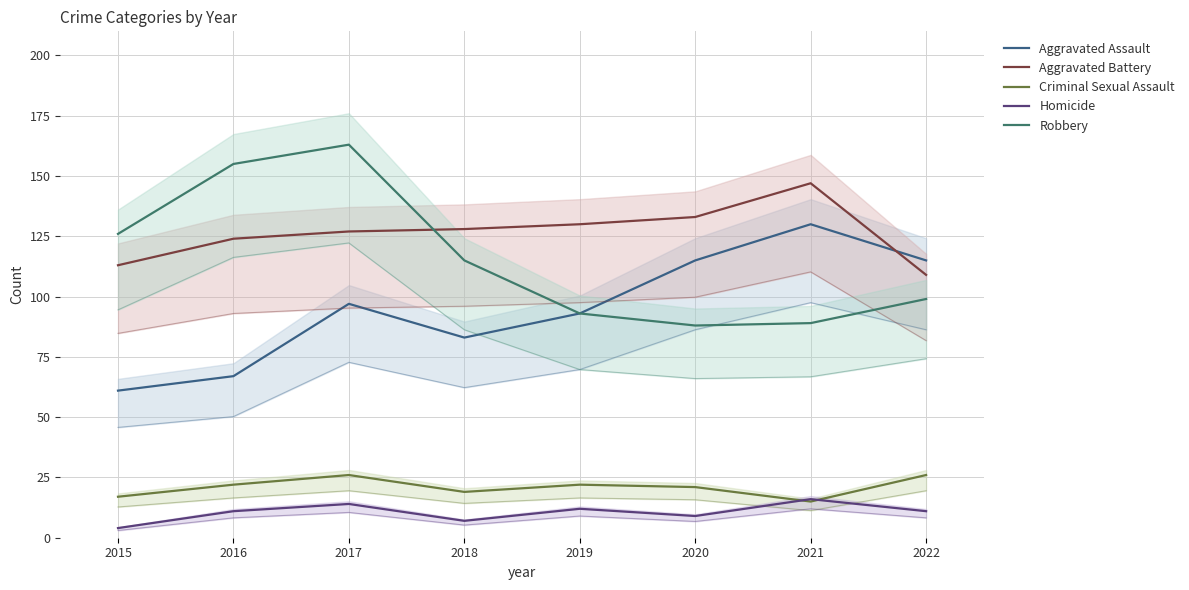

How many data points in Criminal Sexual Assault are above 22?

2